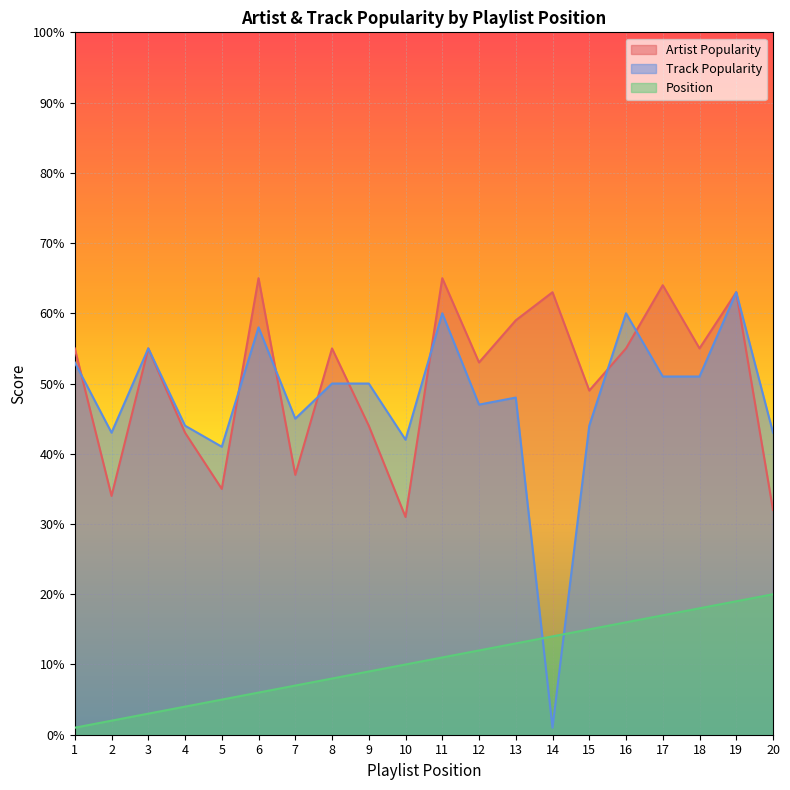

Which series has the largest total across all categories?

Artist Popularity